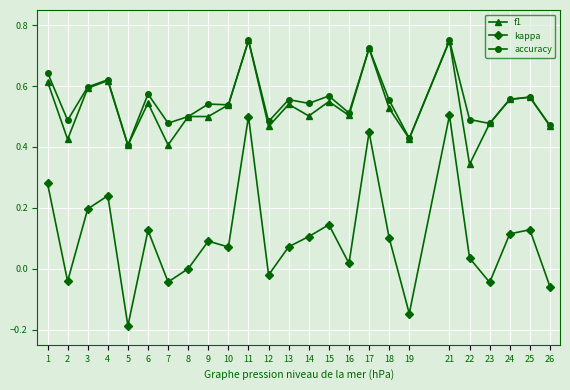

Which category has the lowest value across all series?

5